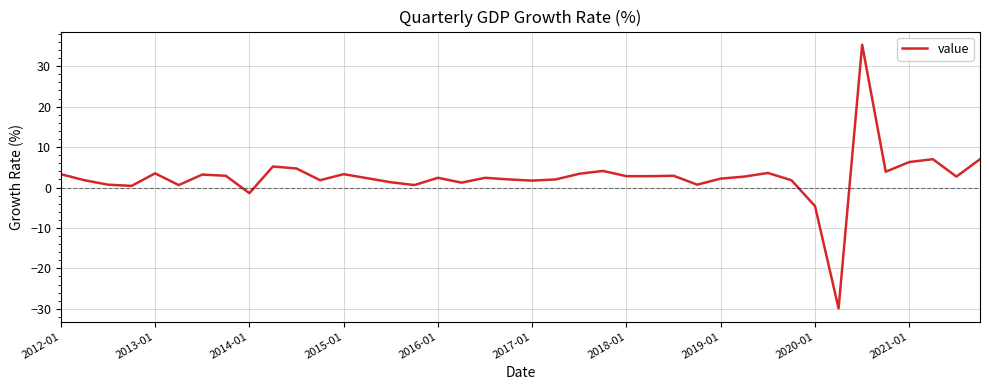

What is the sum of all values?

100.6